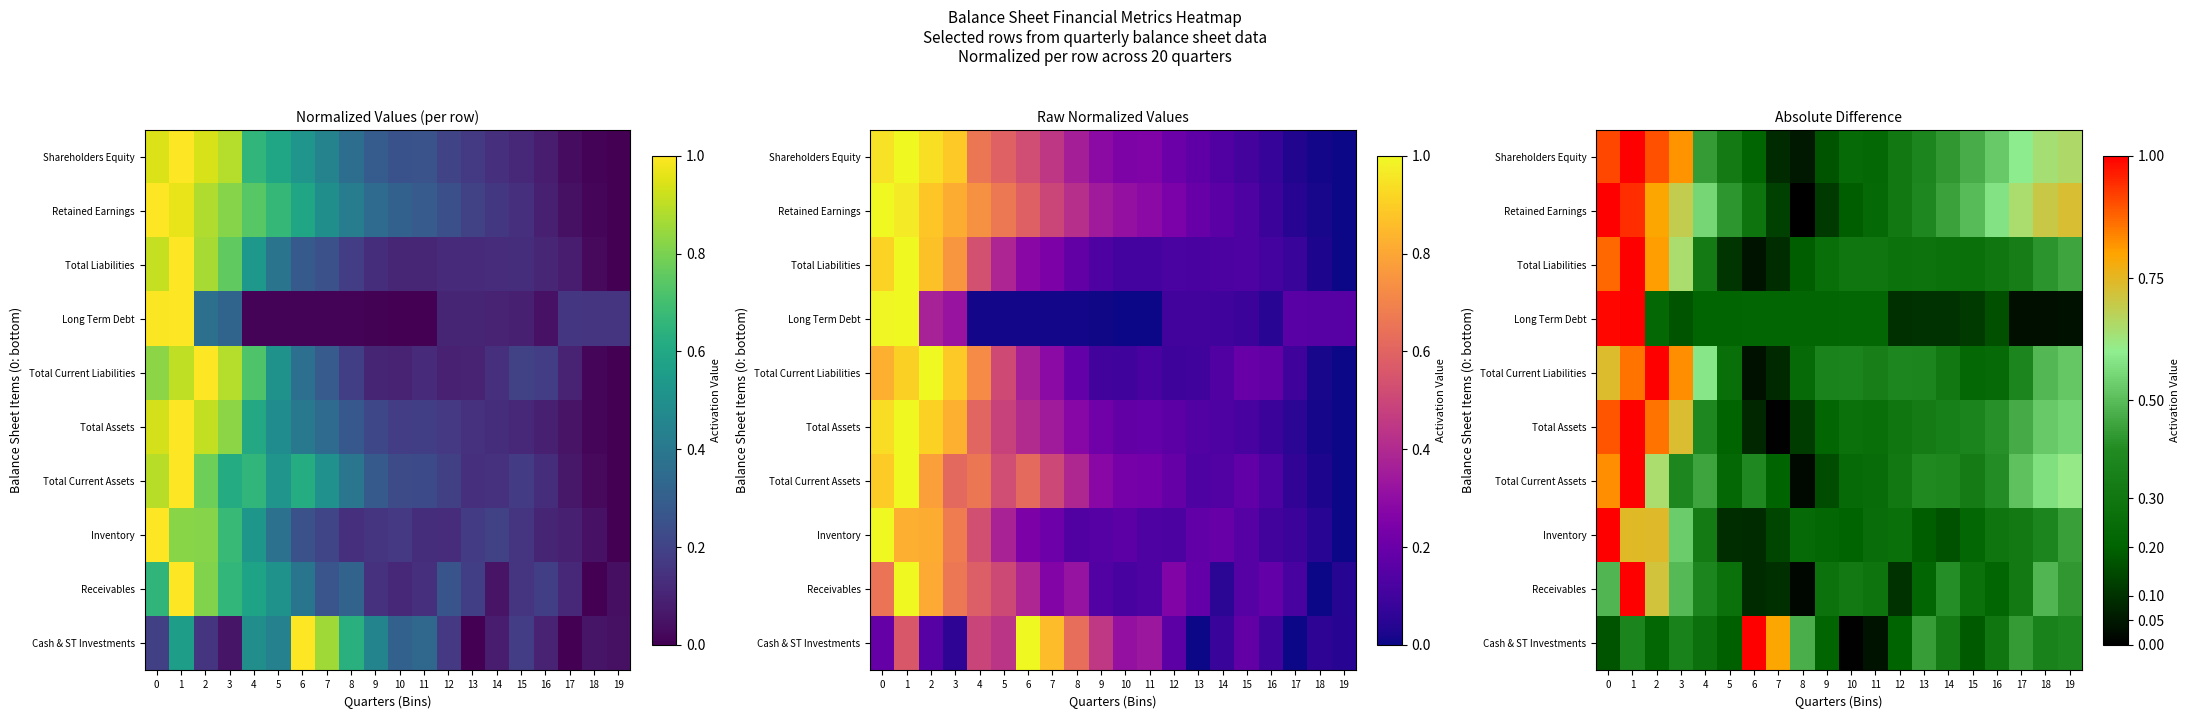

What is the difference between the second highest and second lowest values in the Total Current Assets series?

0.7